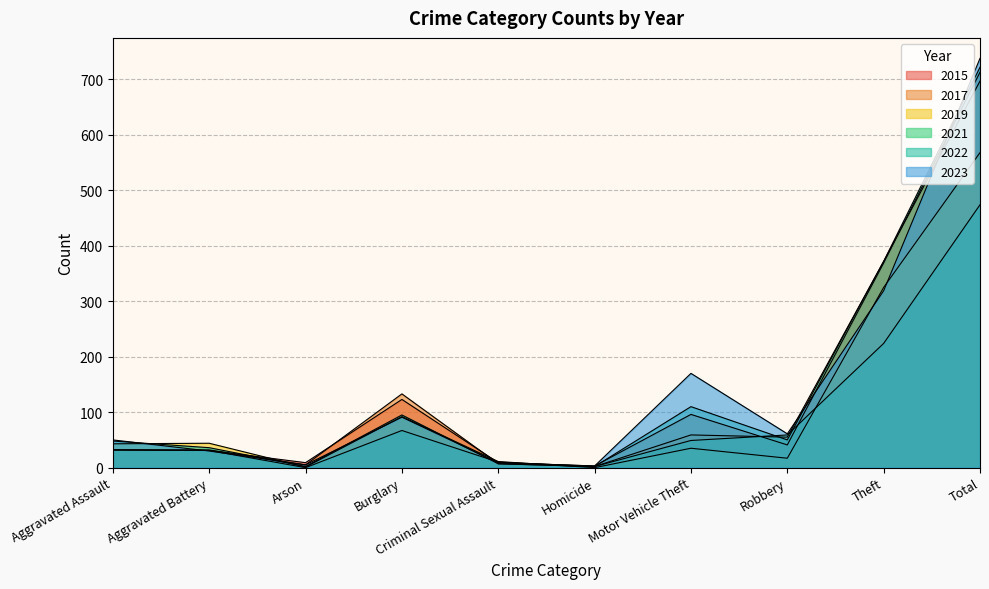

Which series has the largest range (max minus min)?

2023